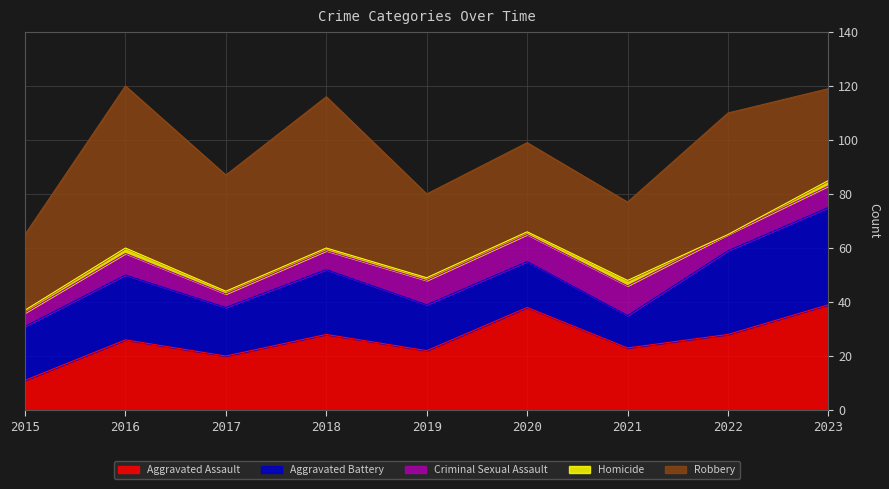

How many interior local valleys does the Criminal Sexual Assault series have?

2